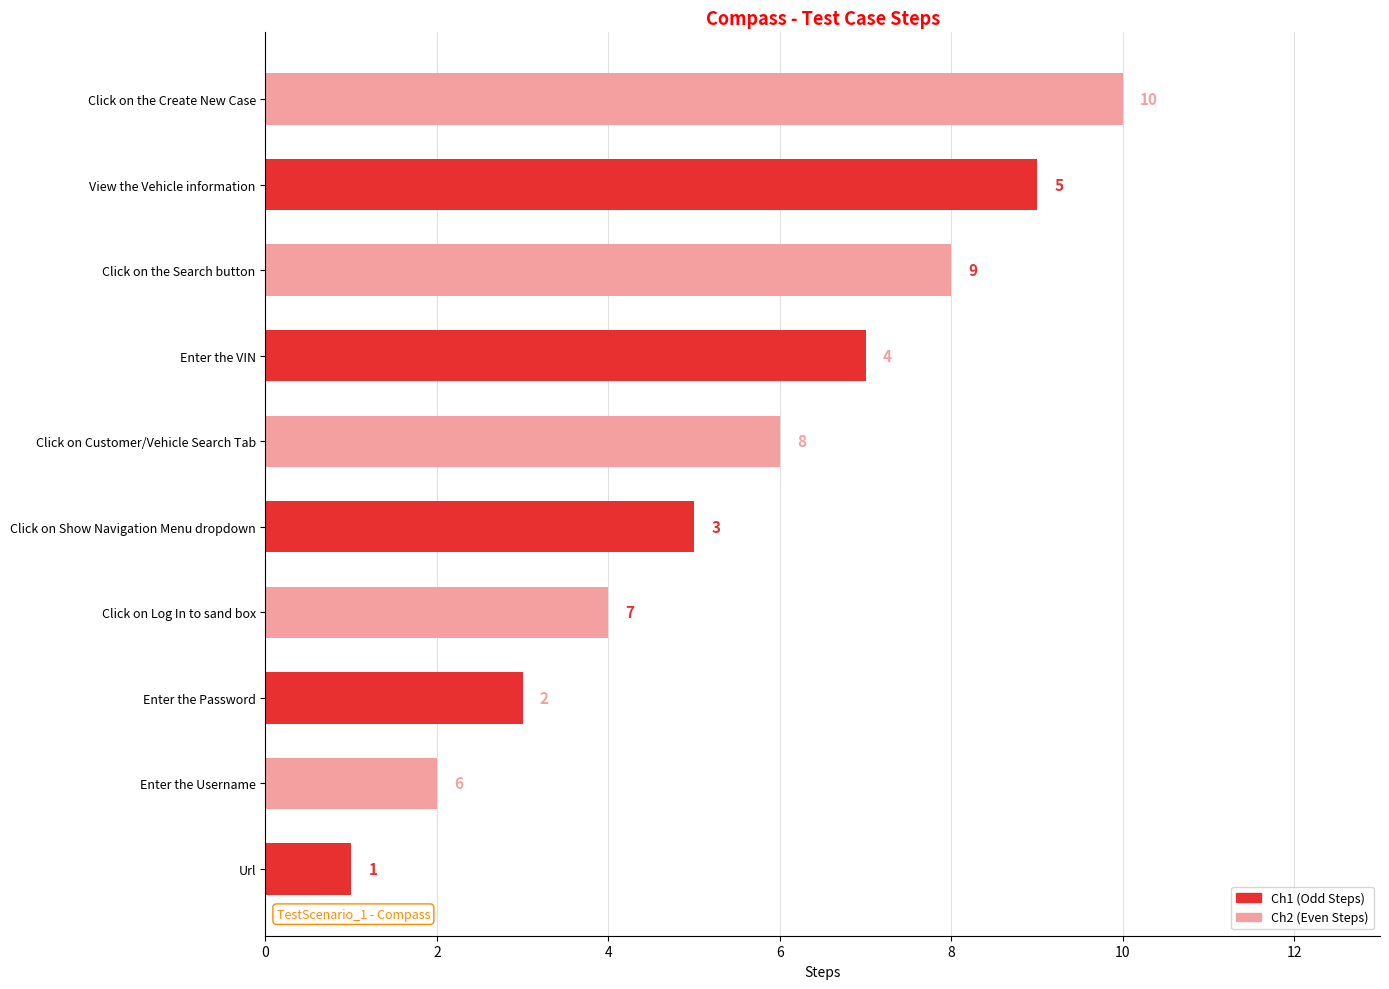

Rank the series by their maximum value, from highest to lowest.

Ch2 (Even Steps), Ch1 (Odd Steps)